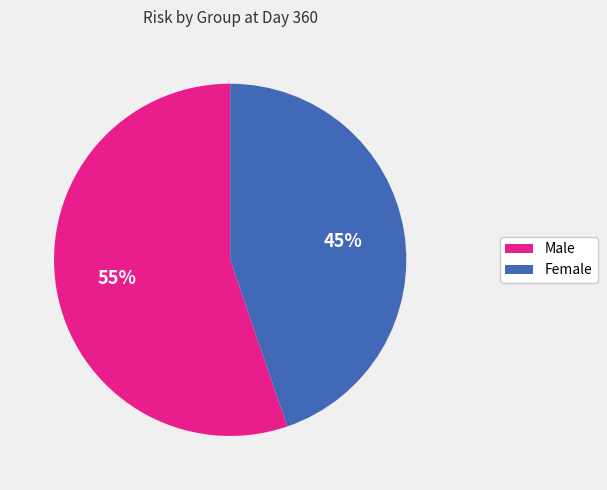

To the nearest percent, what is the average slice percentage?

50%